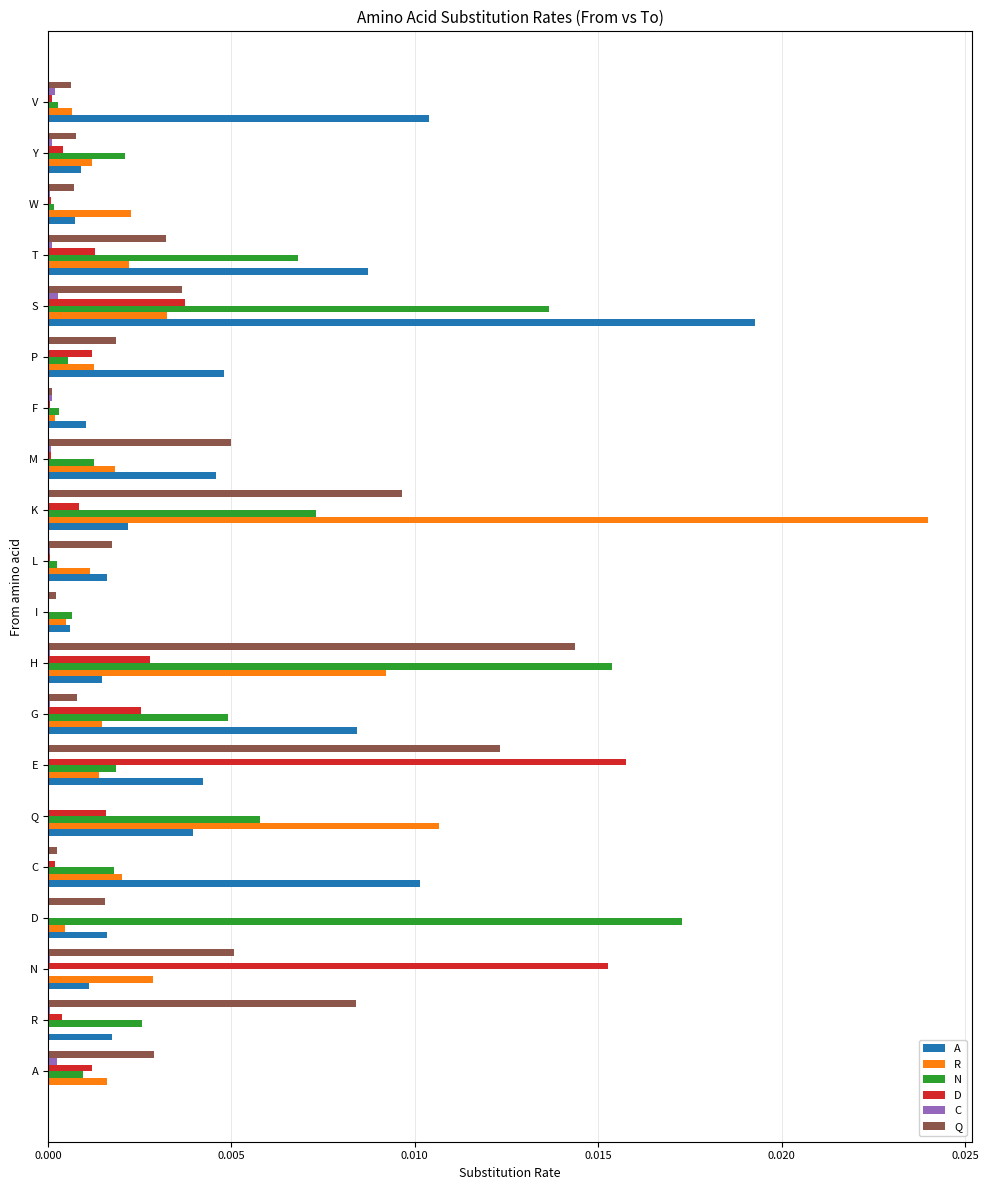

Which category has the highest value in the A series?

S